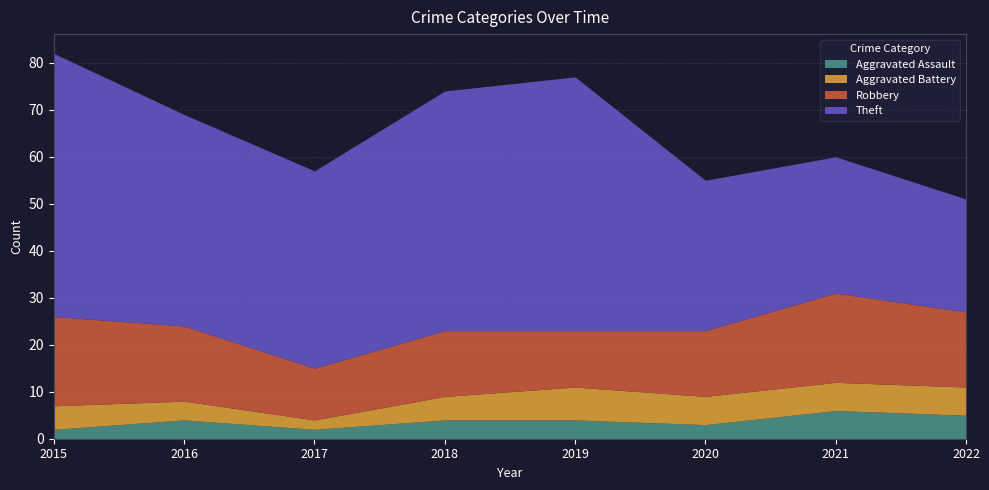

At which label does Robbery first exceed 16?

2015